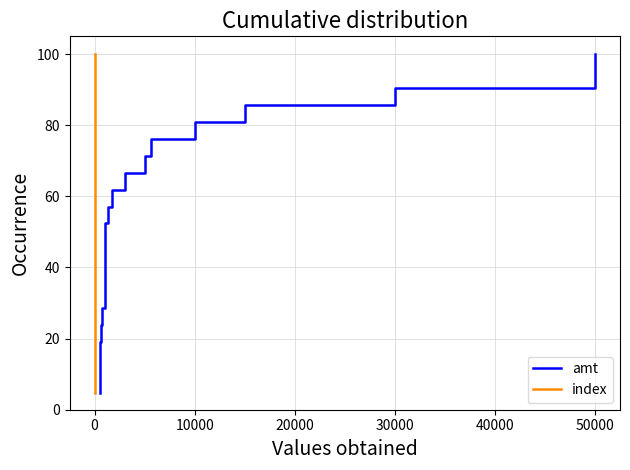

The index series shows 47.6 at 9. True or false?

True